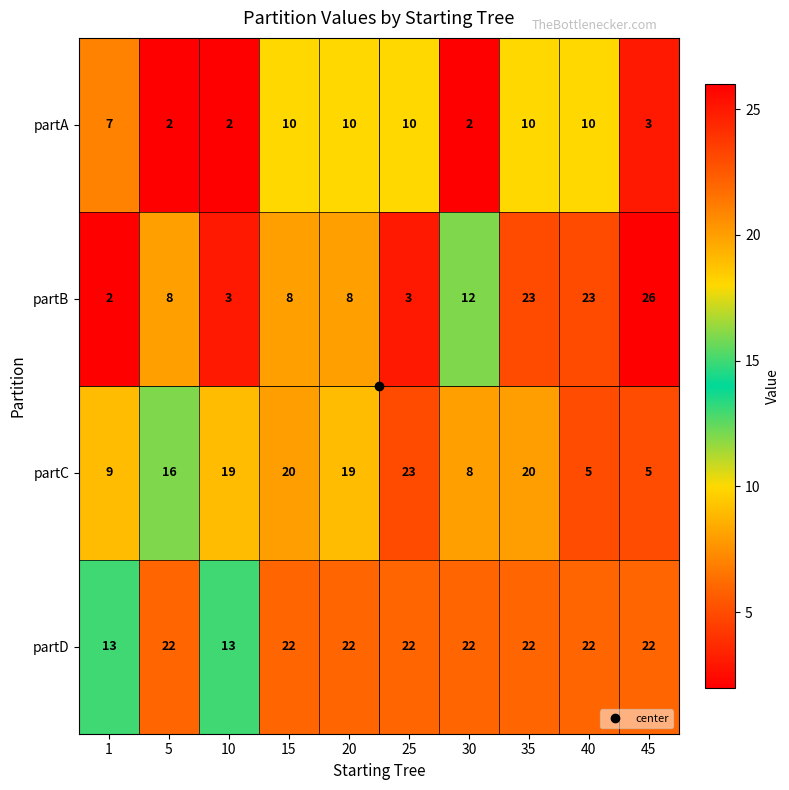

What is the maximum value shown in the chart?

26